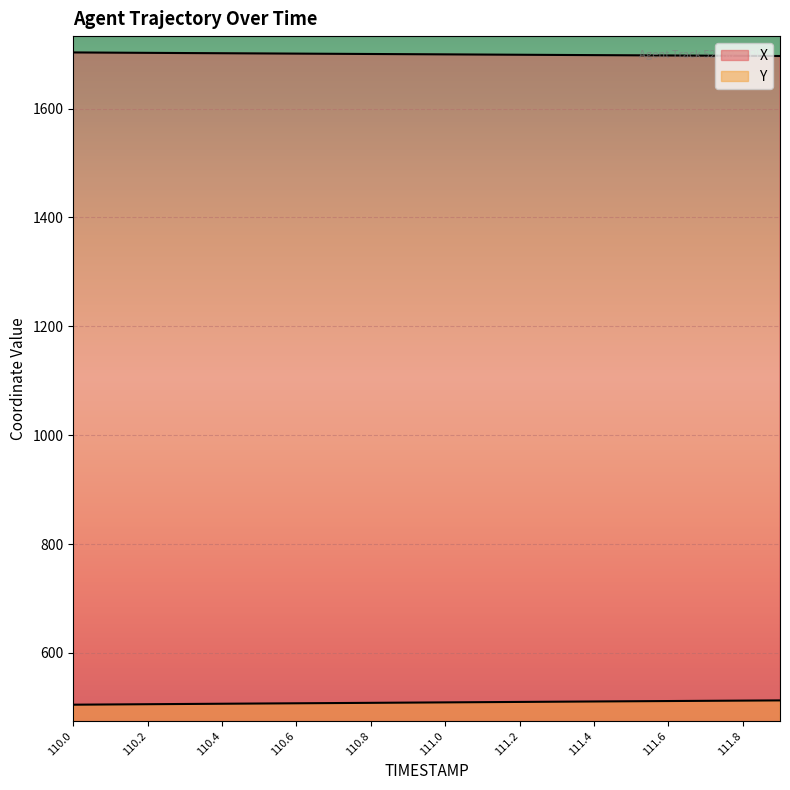

At which label does X first exceed 1700?

110.0